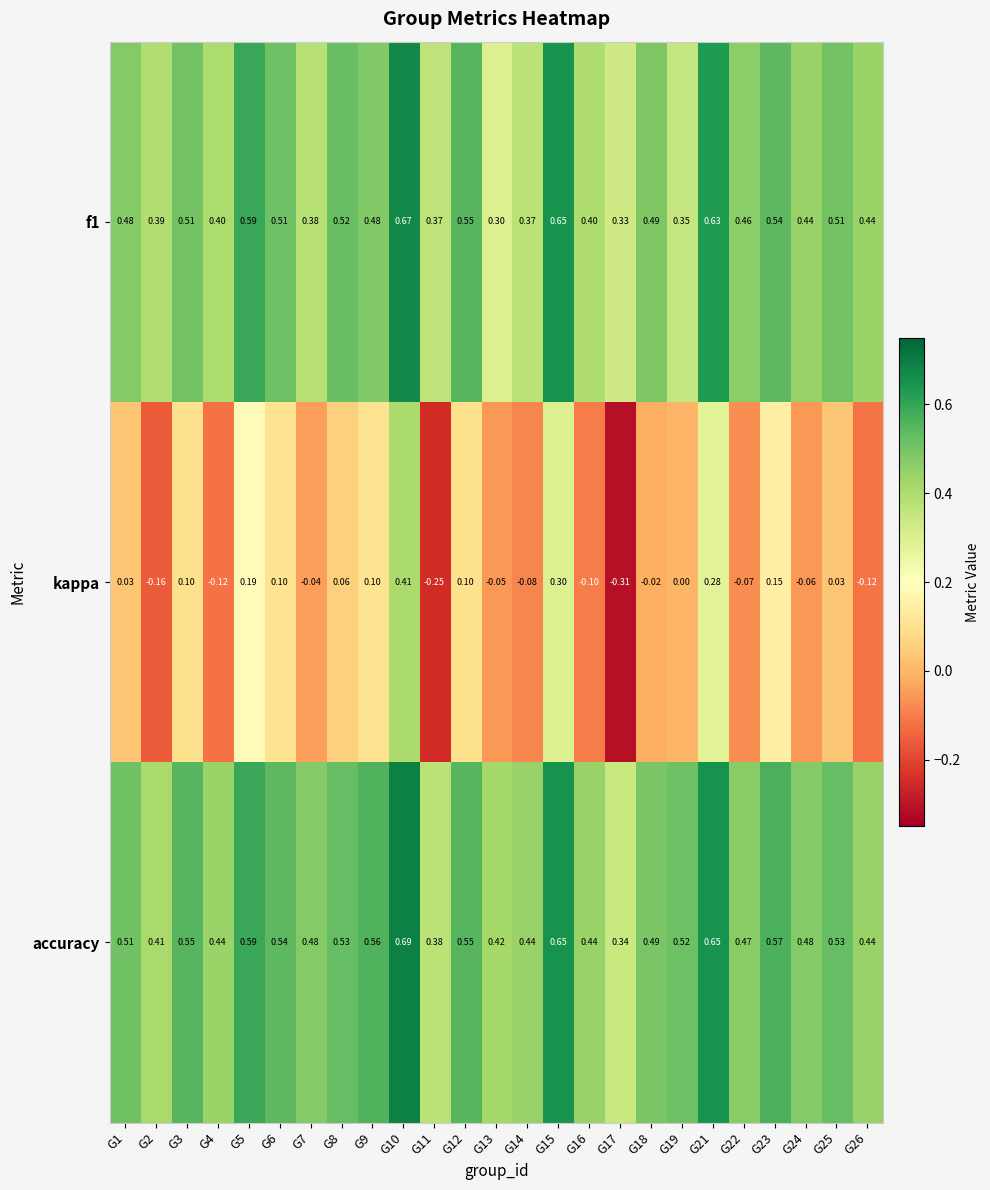

Which series has the largest total across all categories?

accuracy